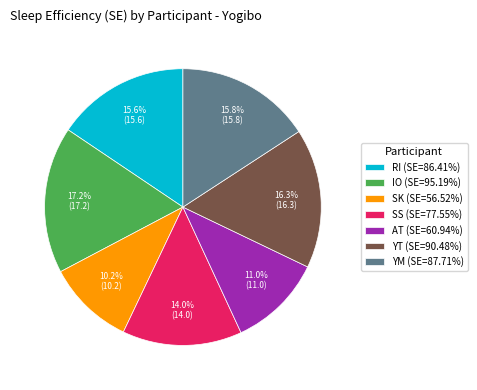

How much of the chart is everything except IO (SE=95.19%)?

82.8%